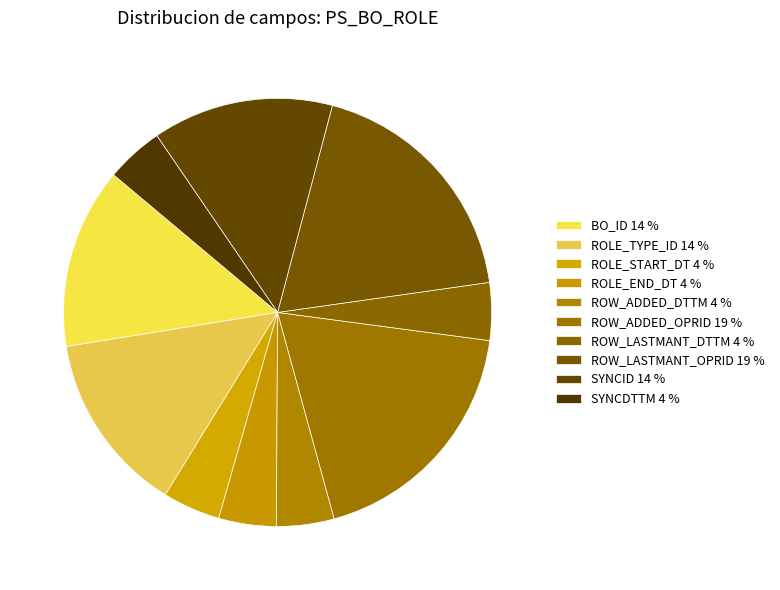

How many slices are in this pie chart?

10